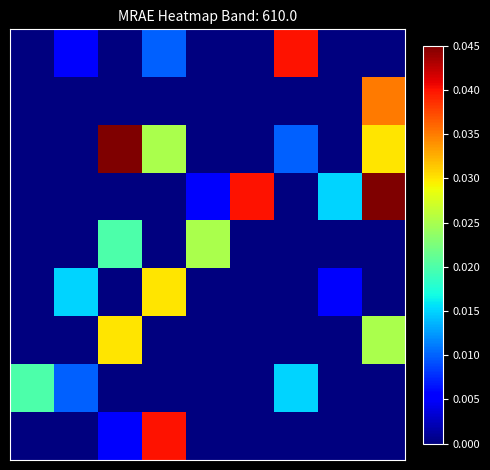

How many categories are shown in the chart?

9